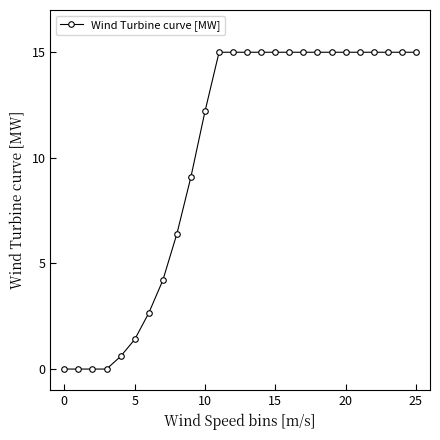

How many values are below 15?

11